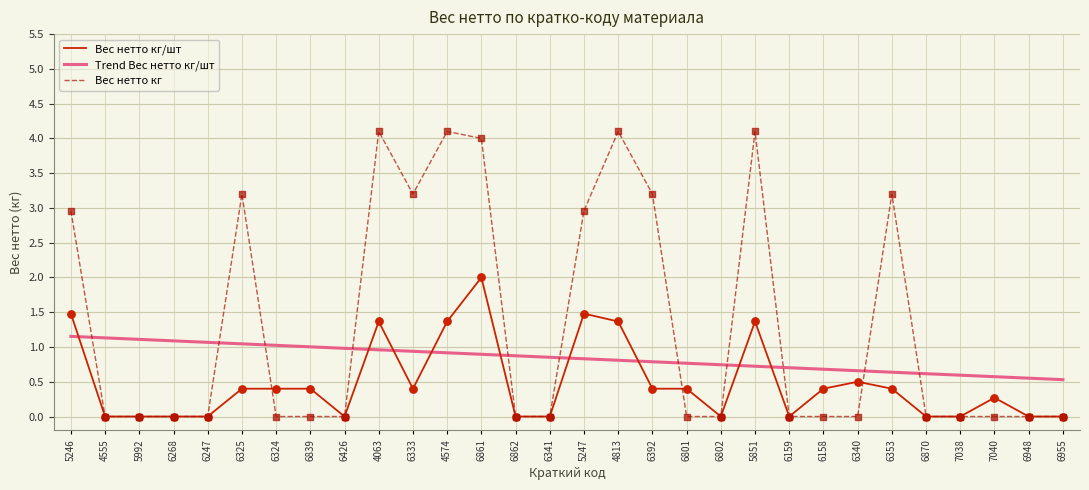

What are all the series names shown in the legend?

Вес нетто кг/шт, Trend Вес нетто кг/шт, Вес нетто кг